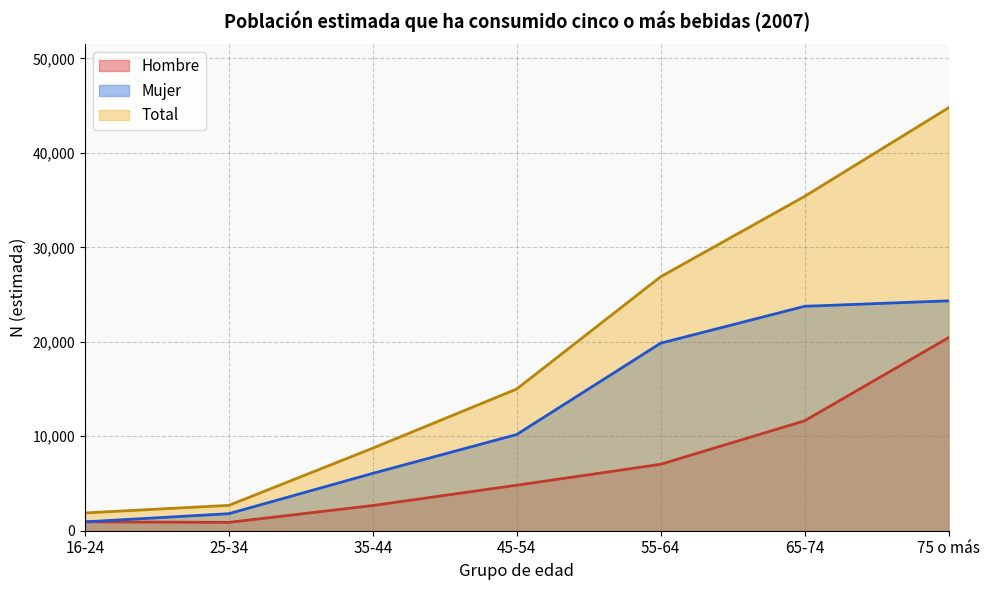

What is the label of the 6th point from the right?

25-34